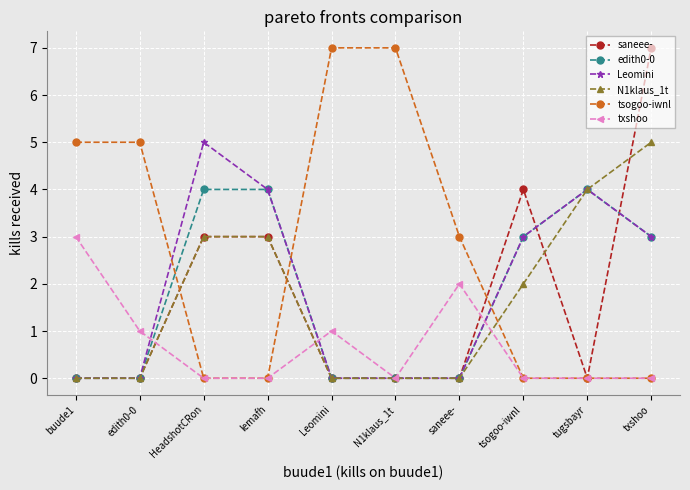

What is the value of the edith0-0 point at the 9th from the left?

4